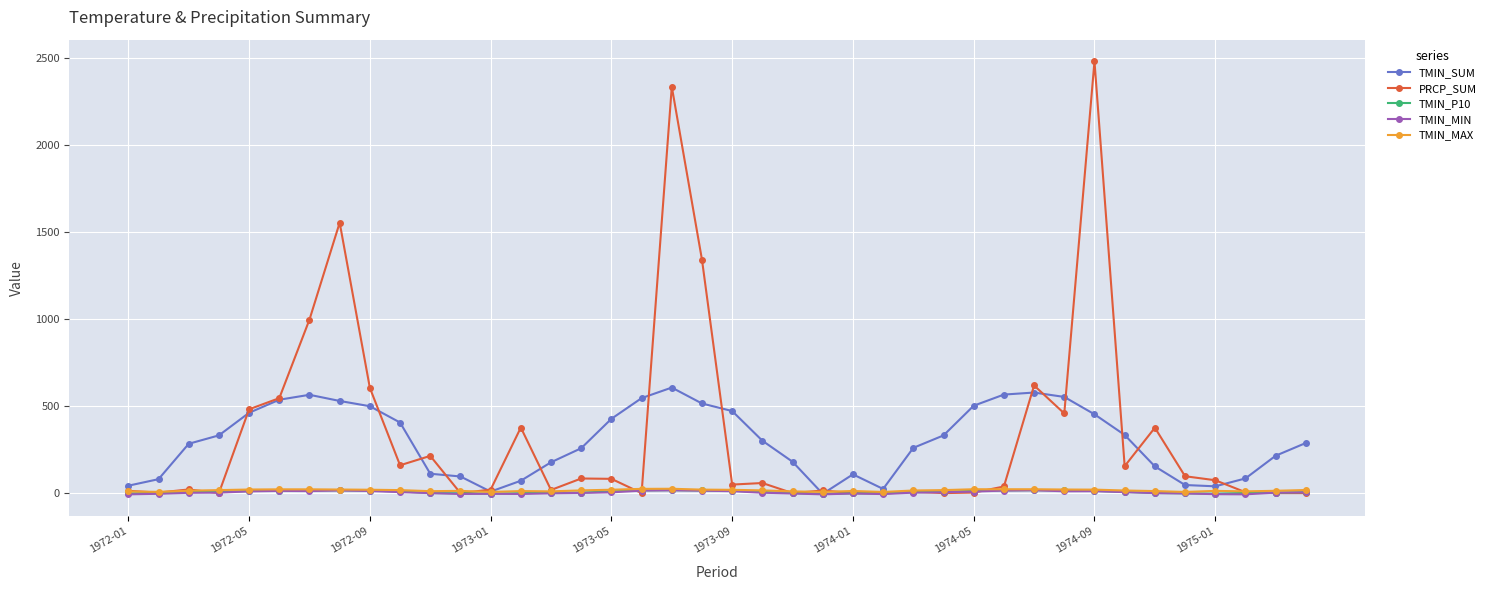

True or false: TMIN_MAX has more than 1 interior local peaks.

True